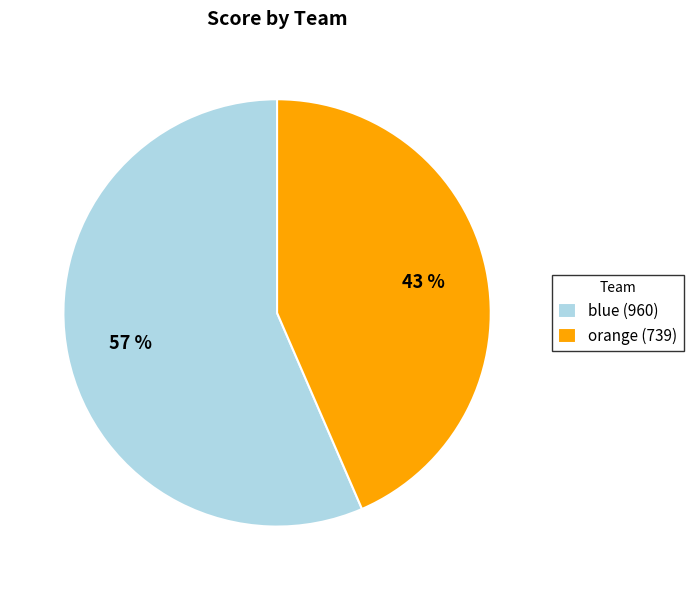

How many segments does this pie chart have?

2